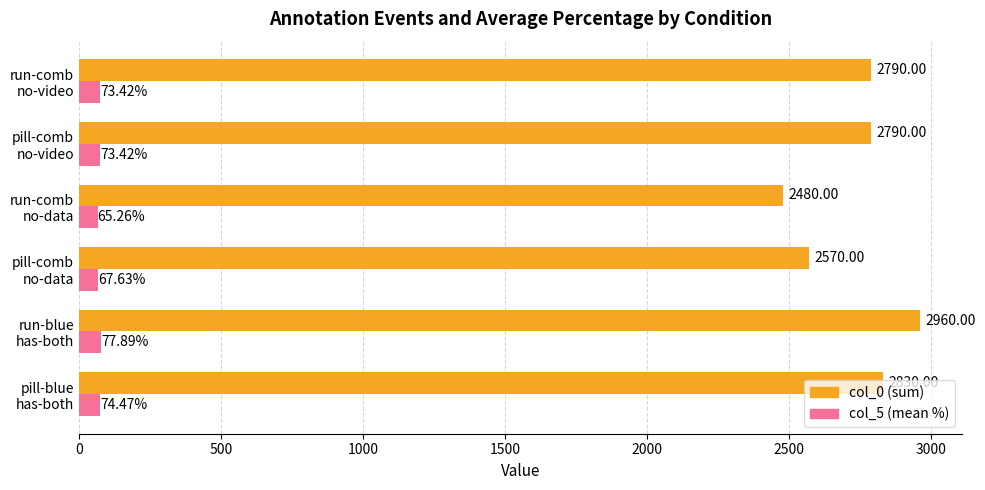

Count the number of categories in the chart.

6